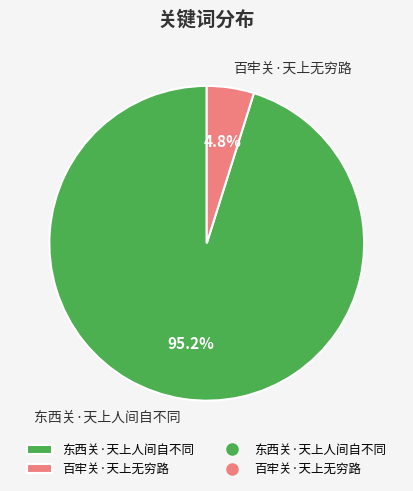

To the nearest percent, what percentage of the pie is 东西关·天上人间自不同?

95%